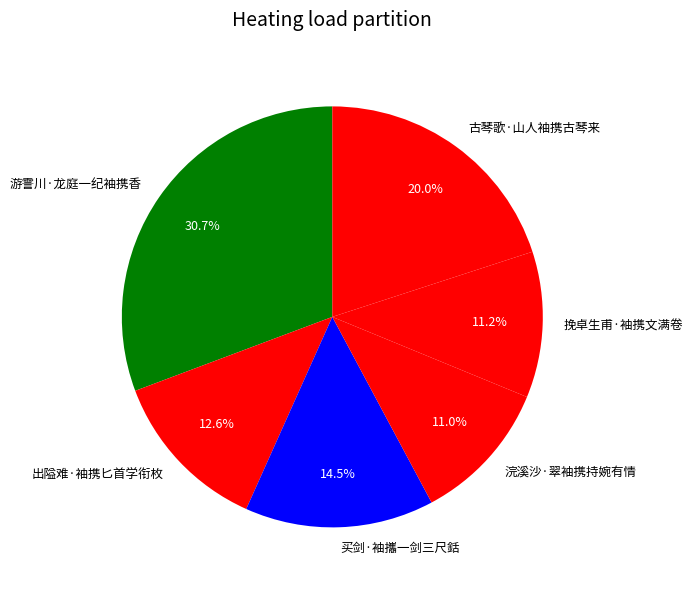

Which has a higher value, 买剑·袖攜一剑三尺銛 or 游霅川·龙庭一纪袖携香?

游霅川·龙庭一纪袖携香